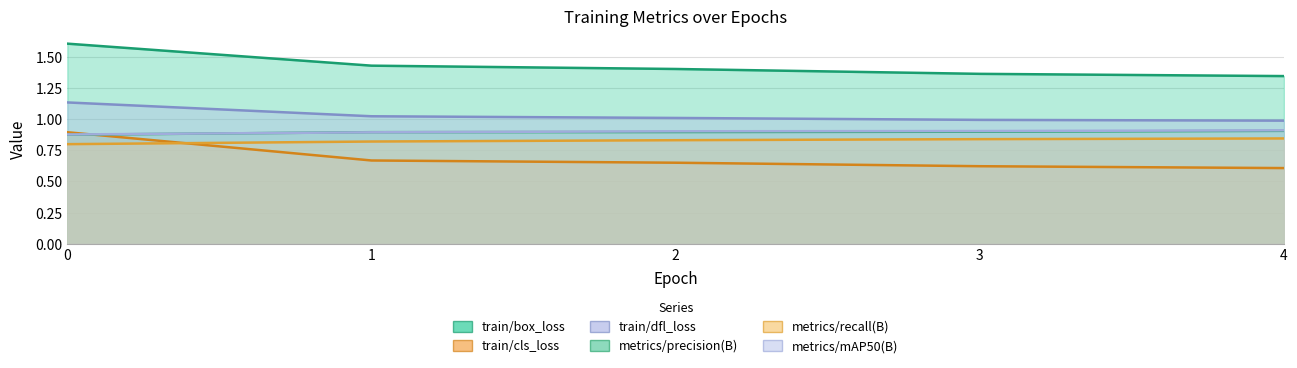

How many intersections are there between metrics/precision(B) and metrics/mAP50(B)?

2